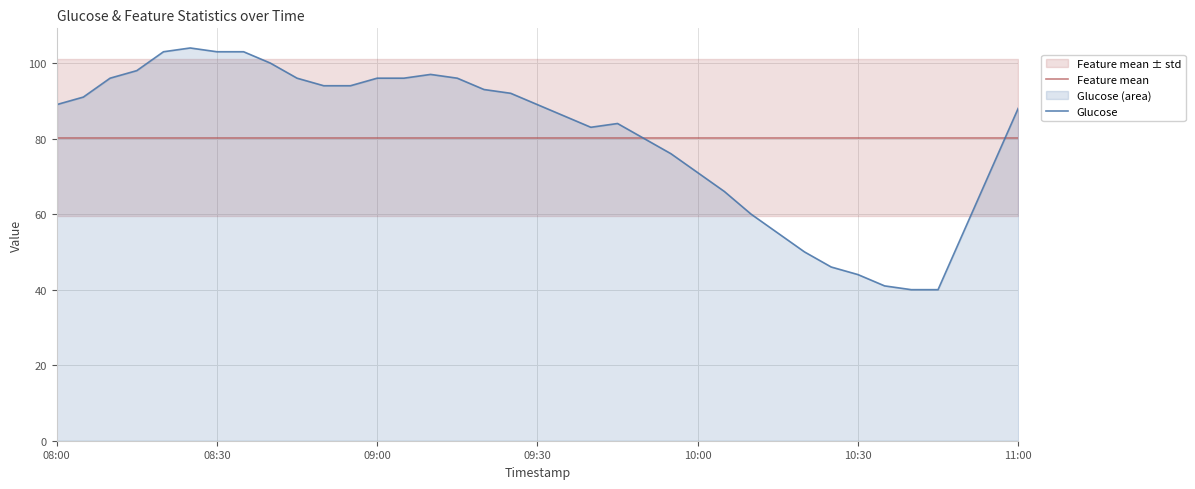

Which series ends up on top after the final intersection of Feature mean and Glucose?

Glucose